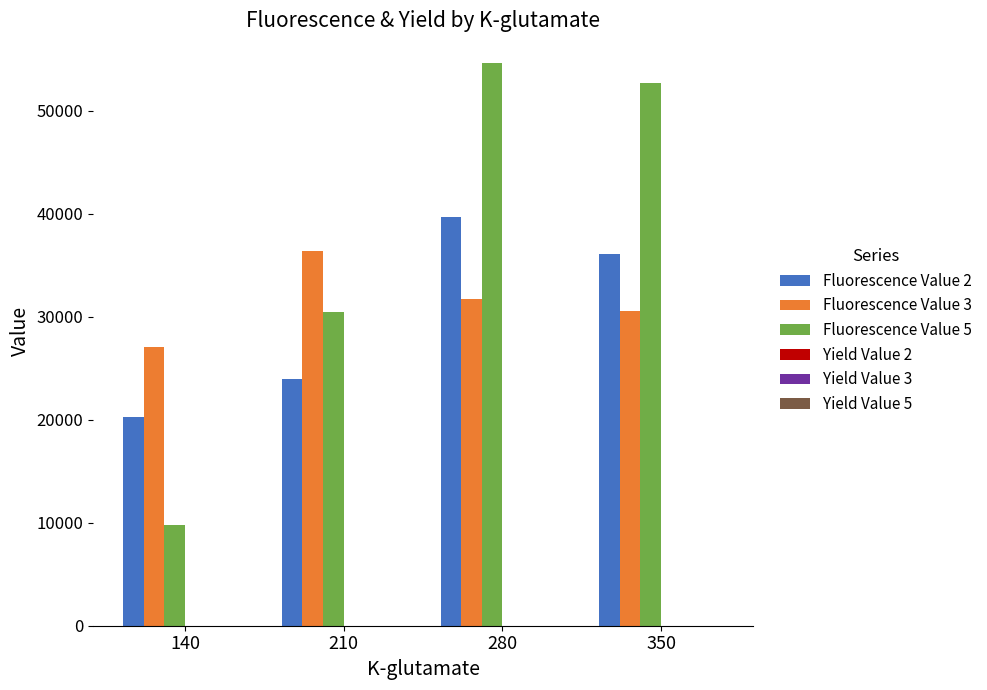

The value of Fluorescence Value 2 at 280 is 55262.2. True or false?

False